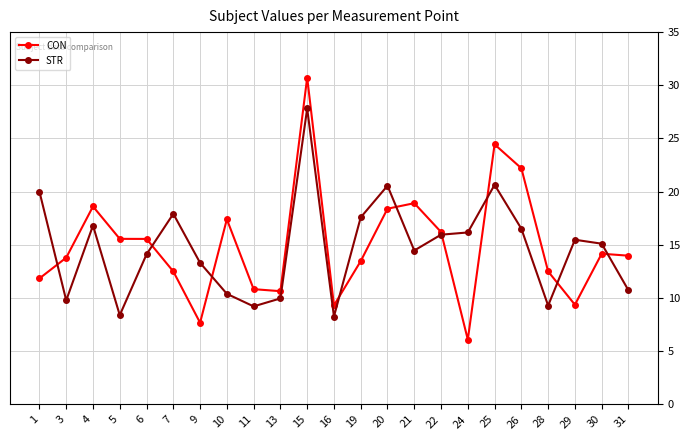

Rank the series at 6 from lowest to highest value.

STR, CON